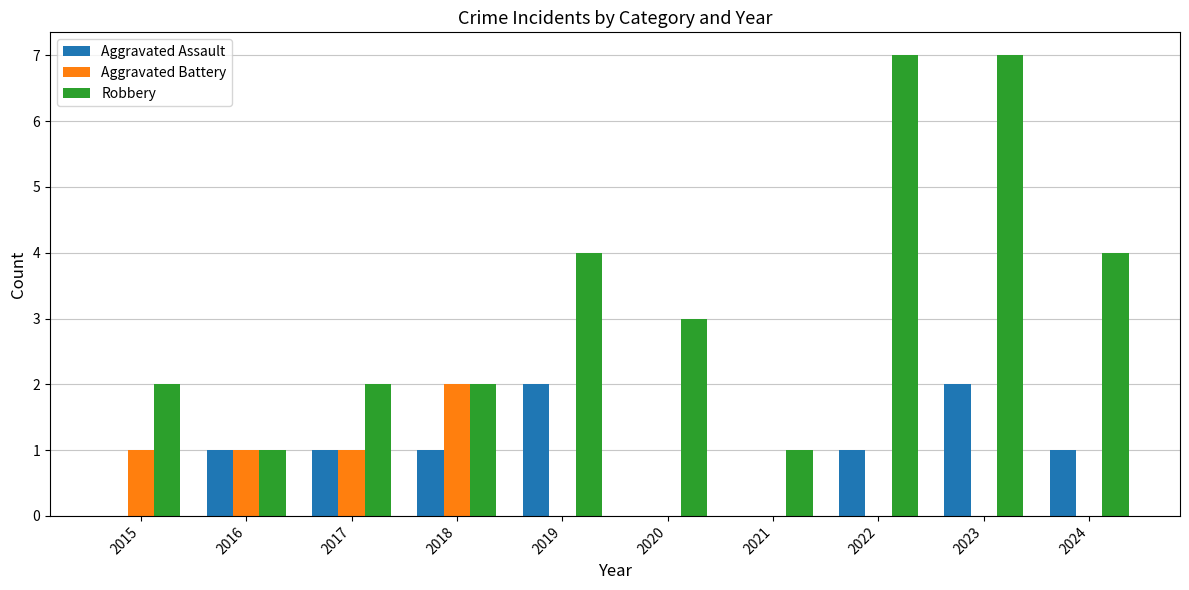

At which category is the sum across all series the highest?

2023